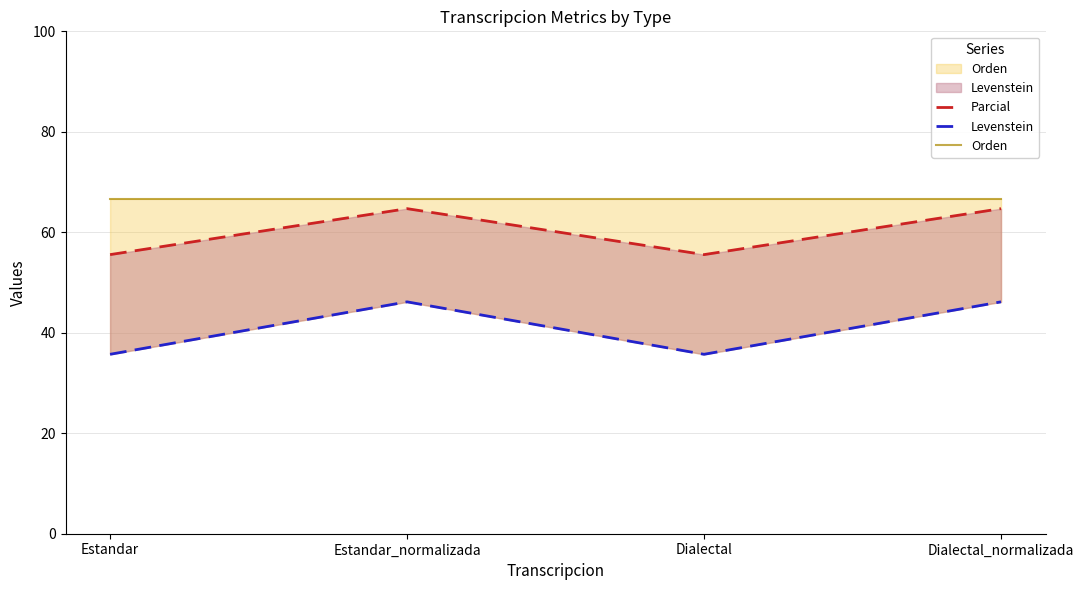

Reading left to right, list all the values displayed in this chart.

Parcial: Estandar=55.6	Estandar_normalizada=64.7	Dialectal=55.6	Dialectal_normalizada=64.7
Levenstein: Estandar=35.7	Estandar_normalizada=46.2	Dialectal=35.7	Dialectal_normalizada=46.2
Orden: Estandar=66.7	Estandar_normalizada=66.7	Dialectal=66.7	Dialectal_normalizada=66.7